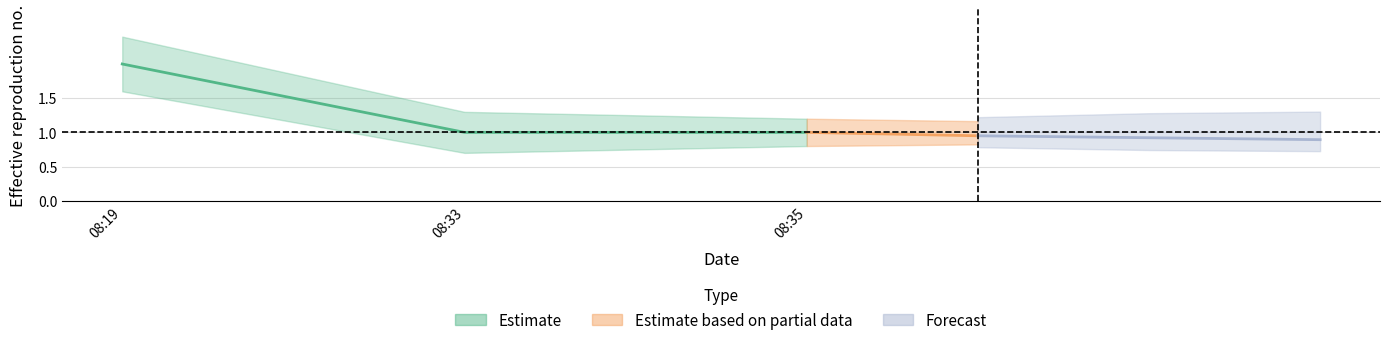

What is the approximate value of Estimate_lower at 2019-05-29 08:19:00?

1.6